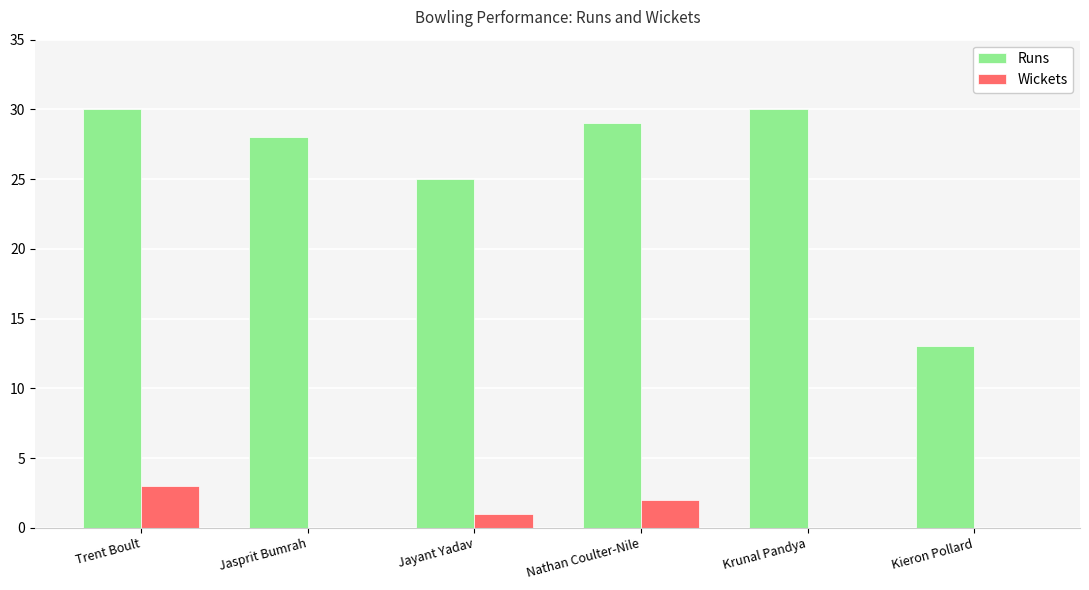

At which label is Runs closest to 21?

Jayant Yadav